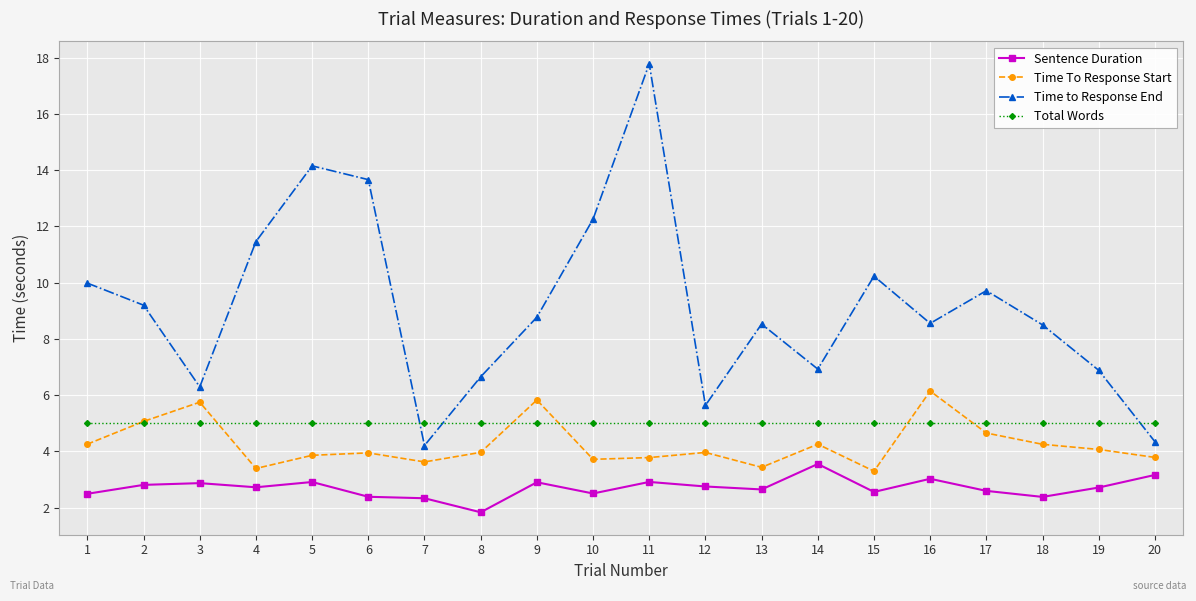

At which category is the sum across all series the highest?

11